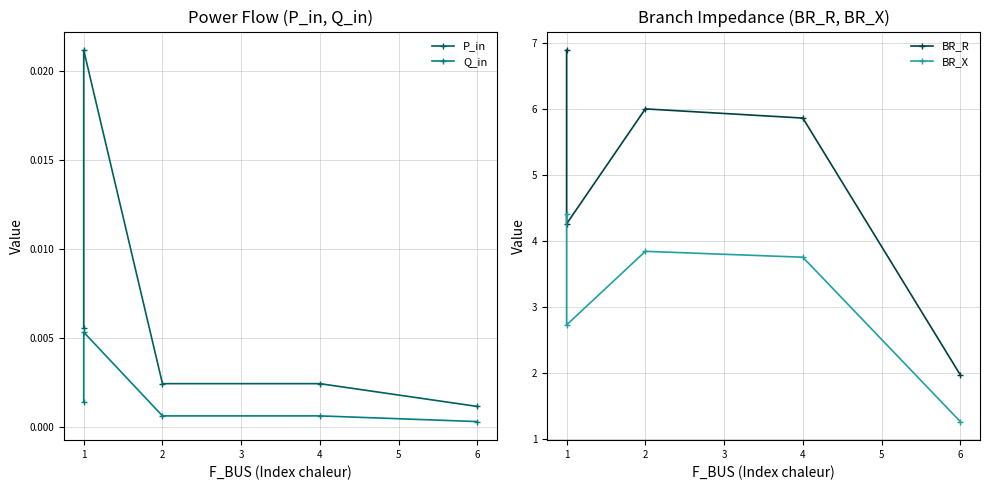

Which series has the largest range (max minus min)?

BR_R